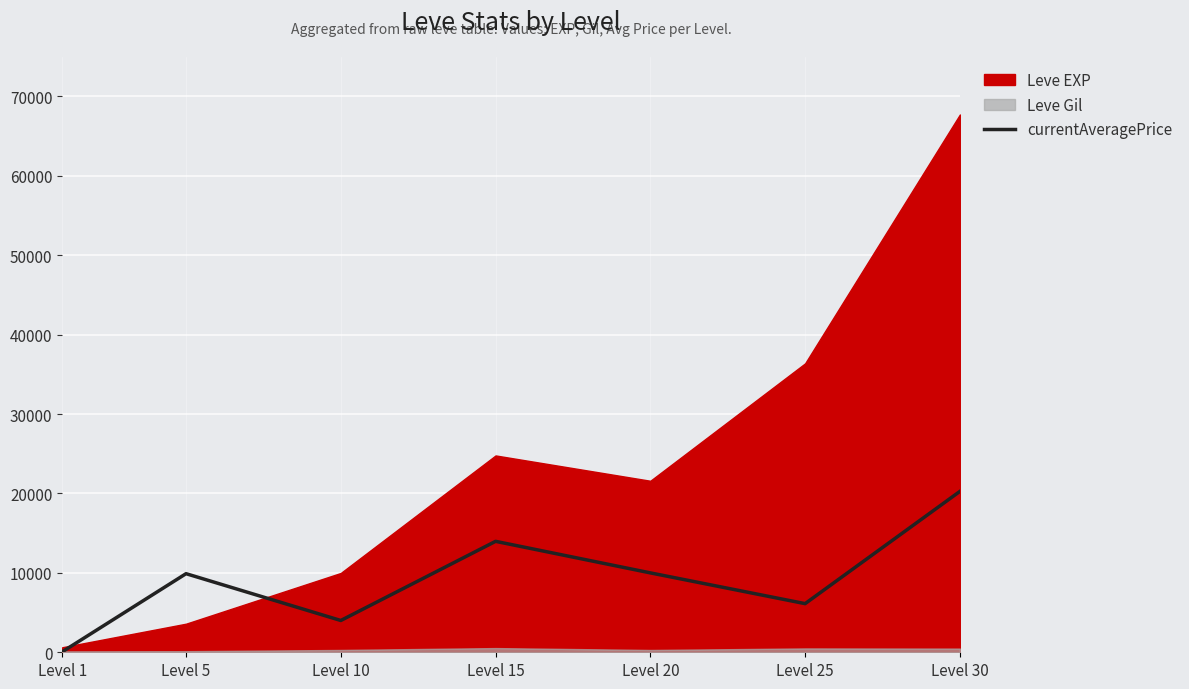

Reading left to right, extract all data points from this chart.

Level 1=59	Level 5=9900	Level 10=4004	Level 15=13973	Level 20=10000	Level 25=6125	Level 30=20261